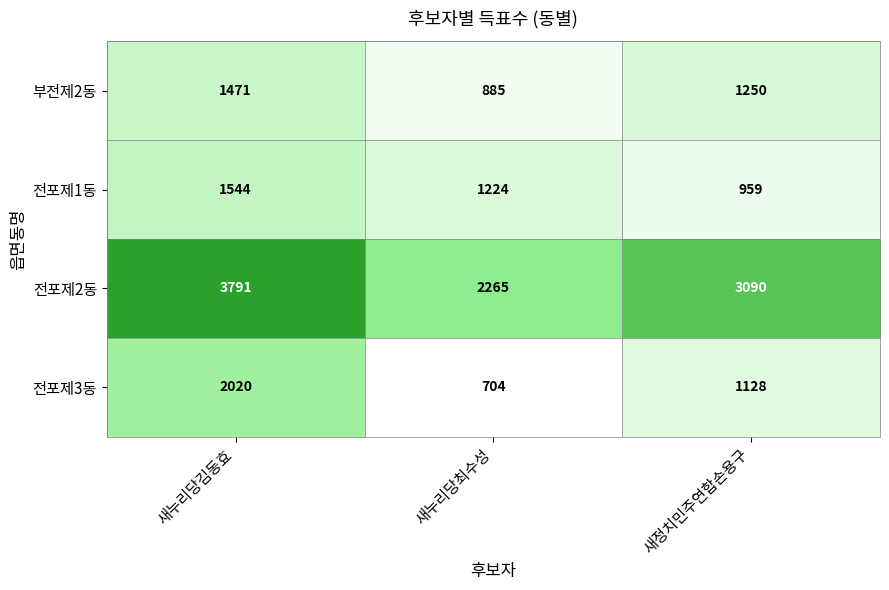

Read the 전포제2동 value at 새누리당최수성.

2265